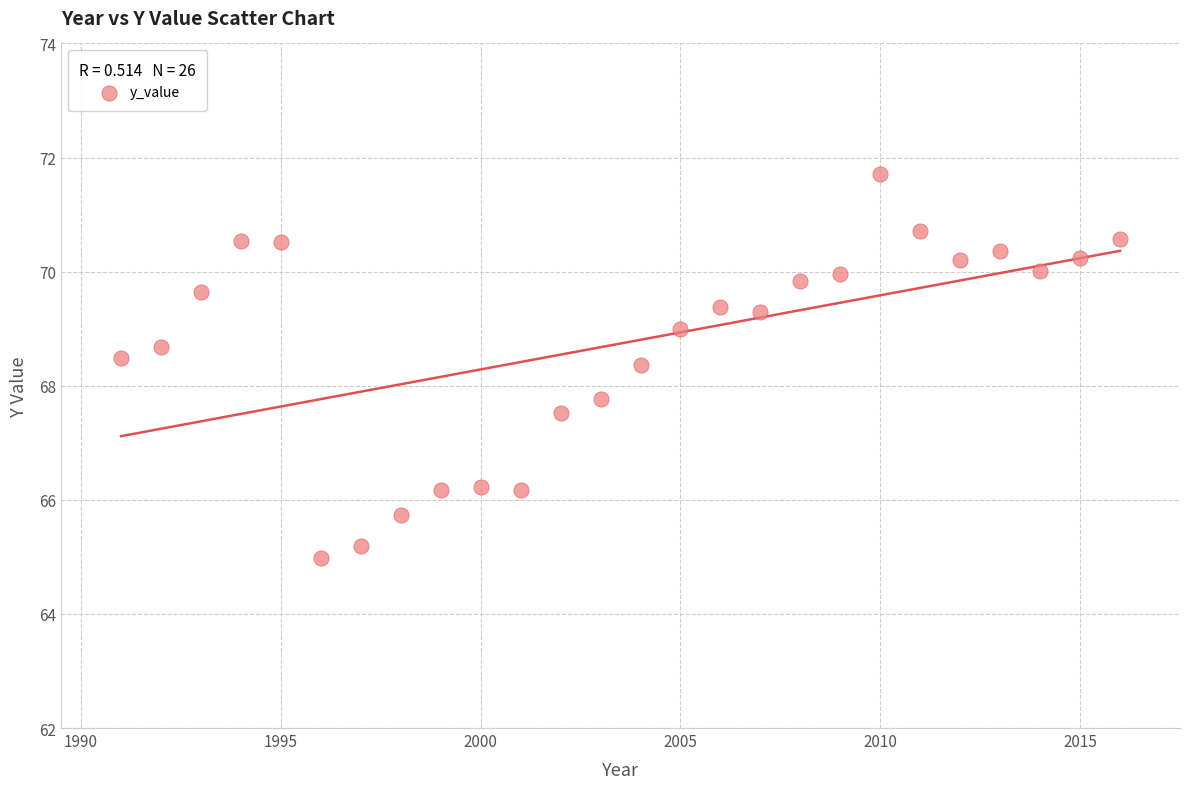

What is the range of Y values (max minus min)?

6.7